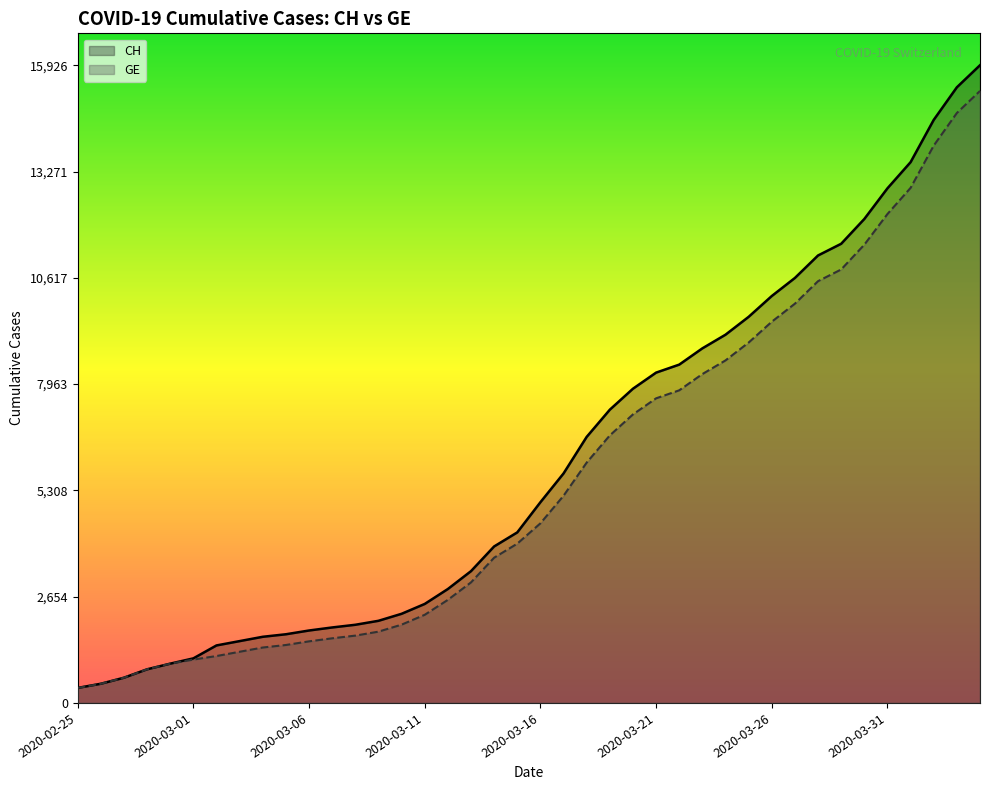

What is the average value of the GE series?

5641